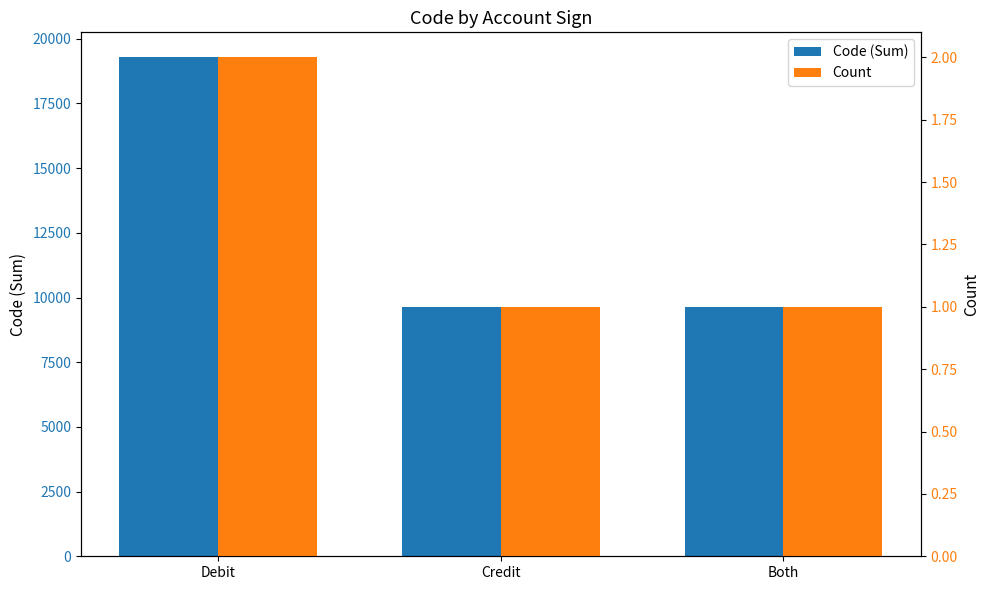

What is the smallest value displayed?

1